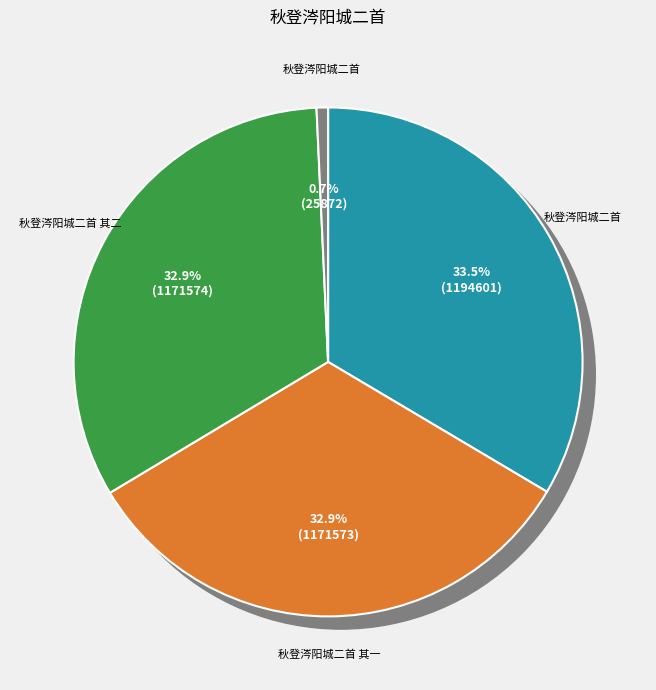

What portion of the pie excludes 秋登涔阳城二首?

99.3%